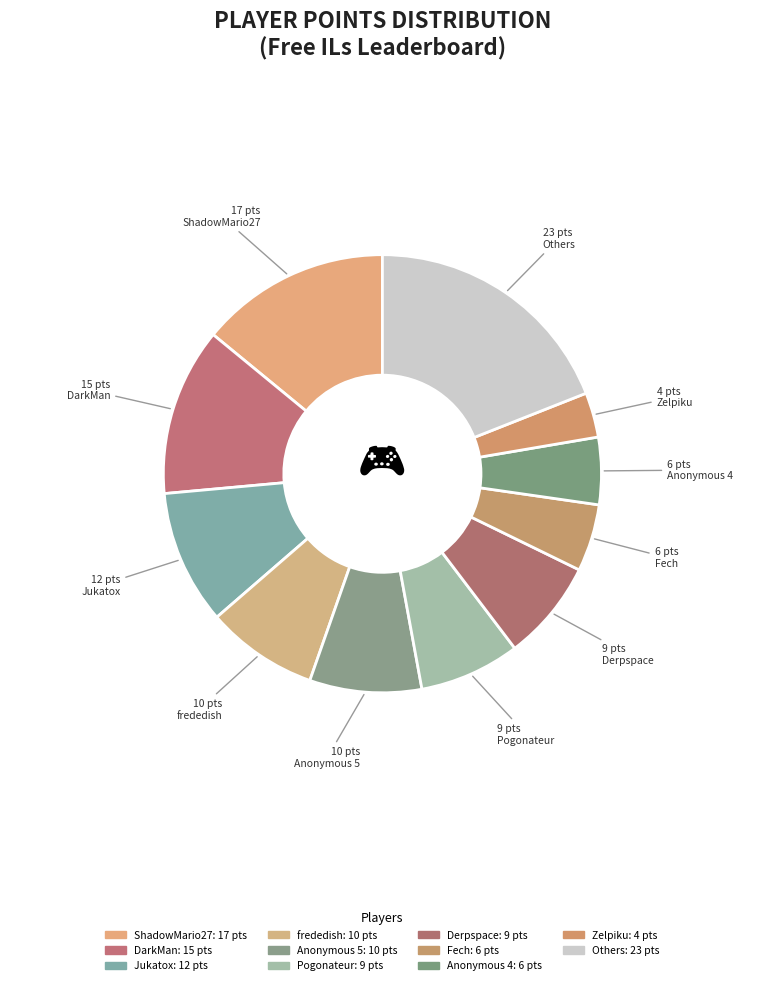

How many segments does this pie chart have?

11